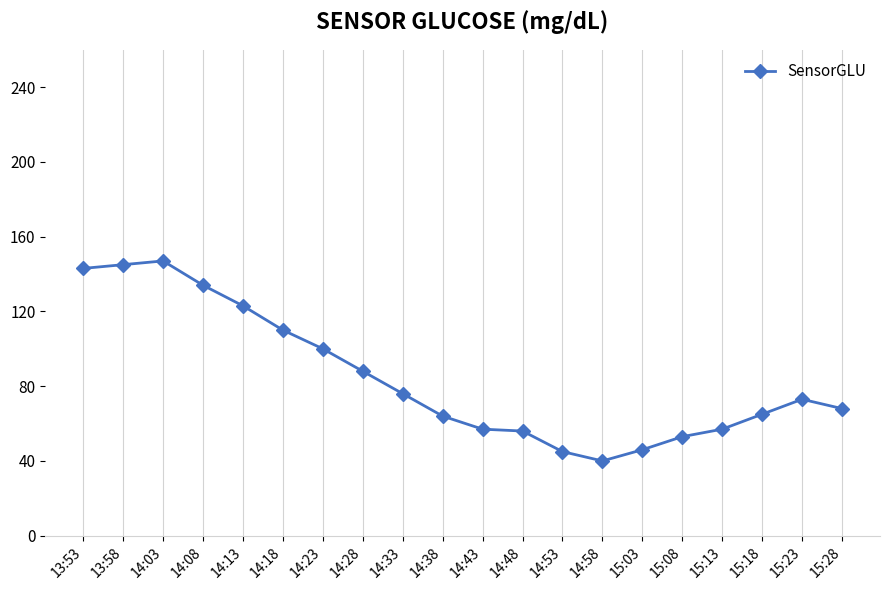

True or false: the data shows 18 at 14:33.

False